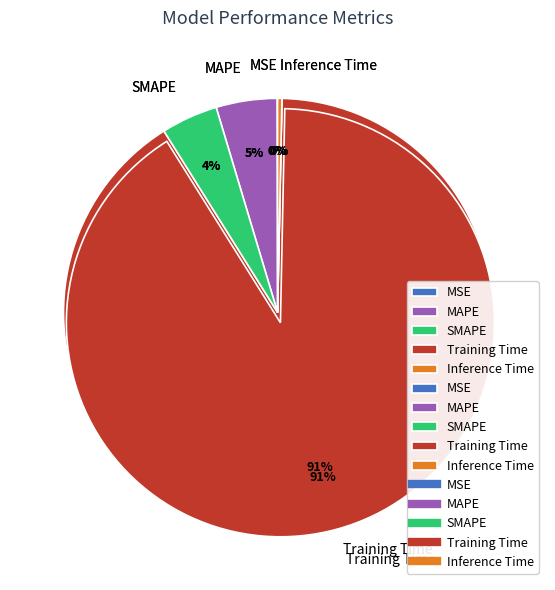

Which category has the biggest portion of the pie?

Training Time